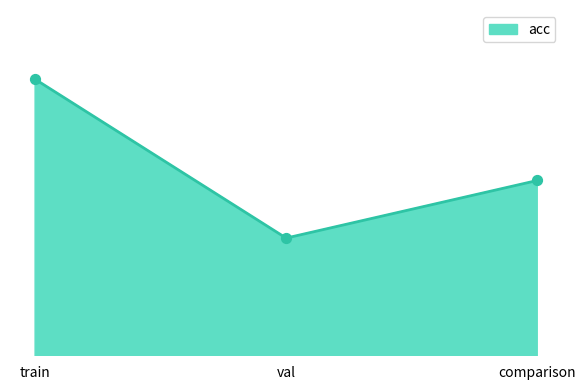

Which has a higher value, val or comparison?

comparison